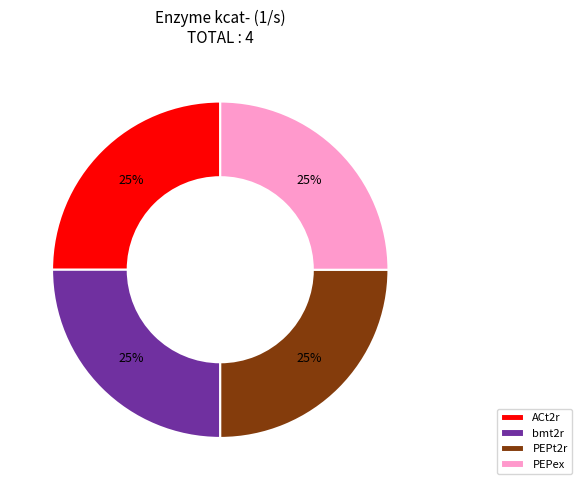

Is there any slice that represents more than half of the pie?

No